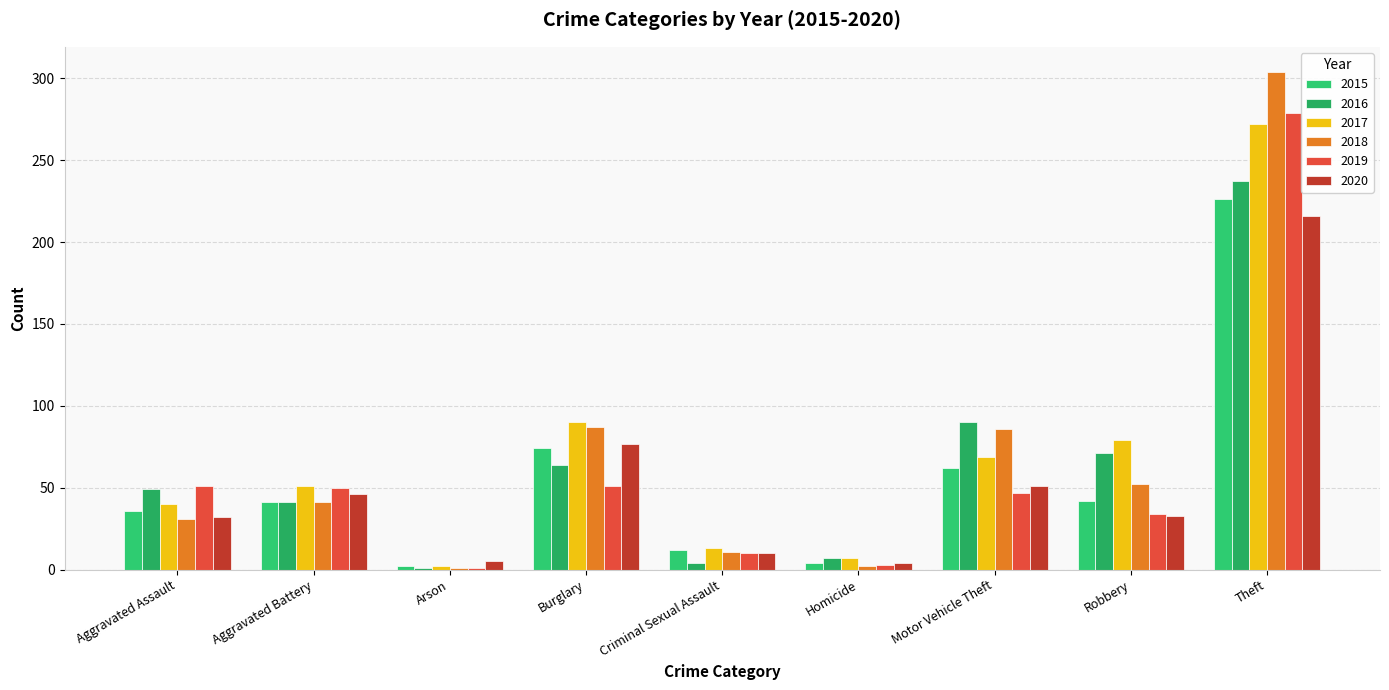

What are all the series names shown in the legend?

2015, 2016, 2017, 2018, 2019, 2020